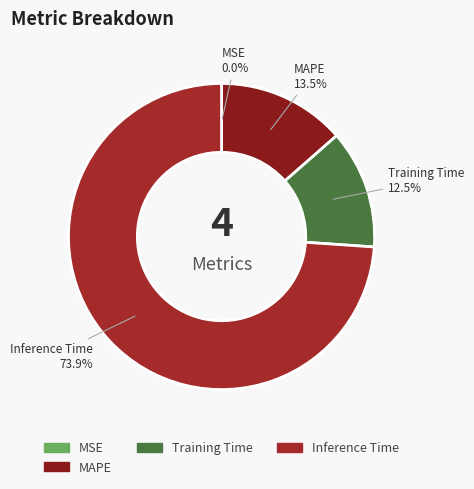

Does Training Time account for over 50% of the chart?

No